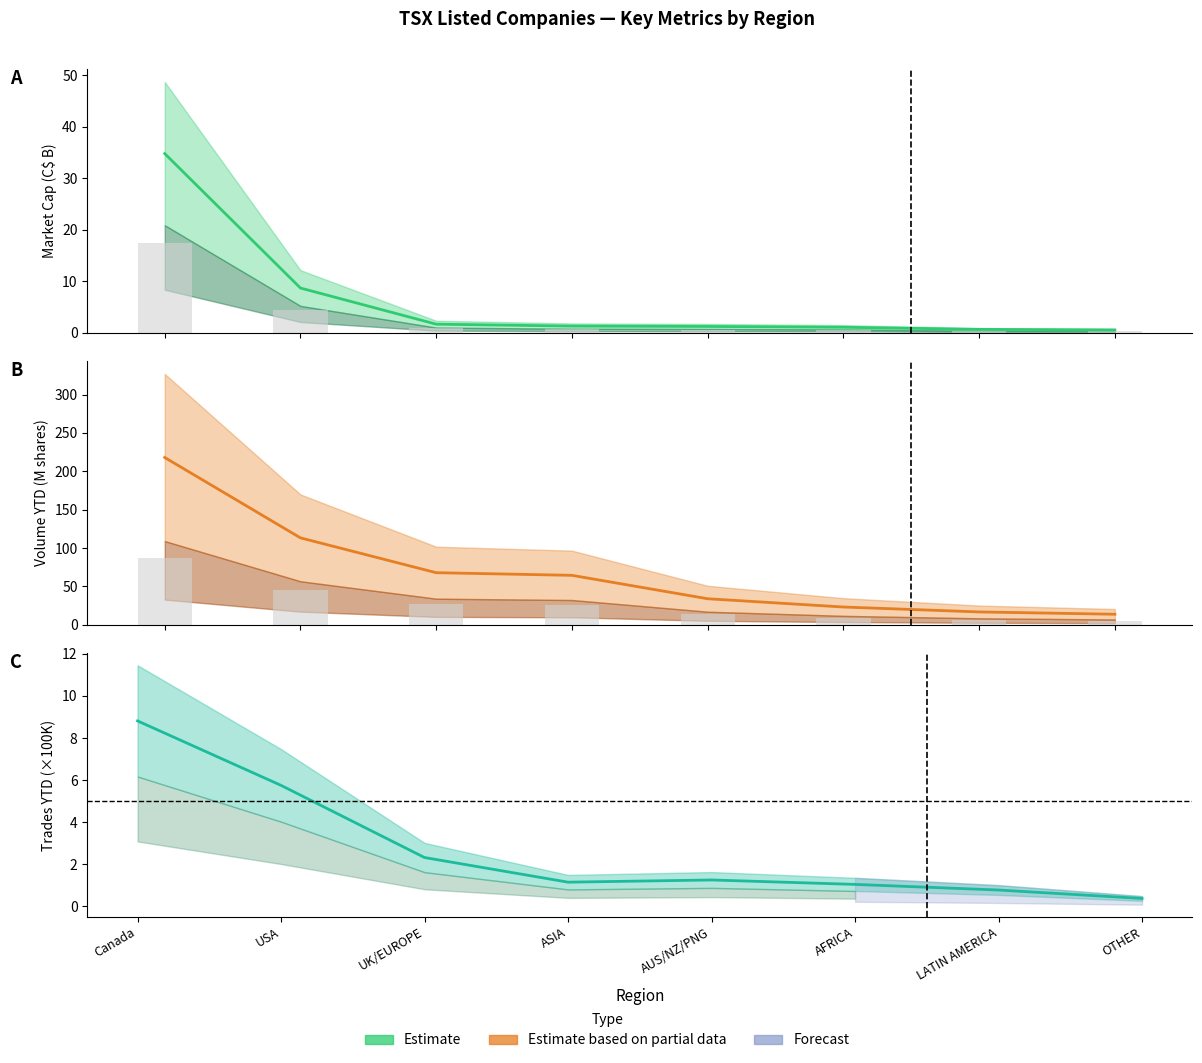

What is the label of the 8th bar from the left?

OTHER